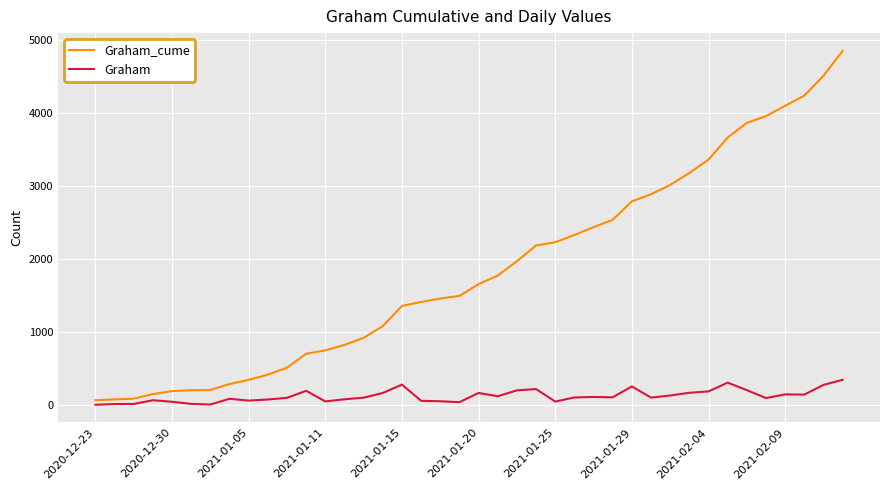

True or false: Graham and Graham_cume intersect in this chart.

False